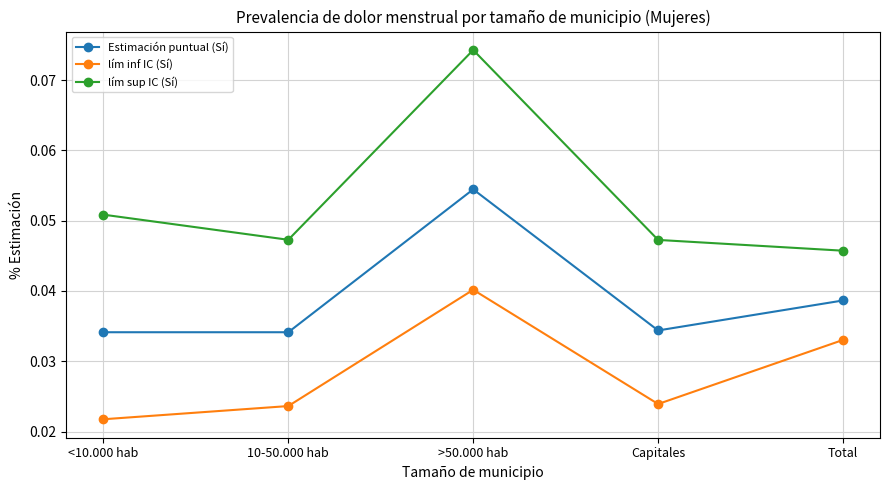

How many lines are shown in the chart?

3